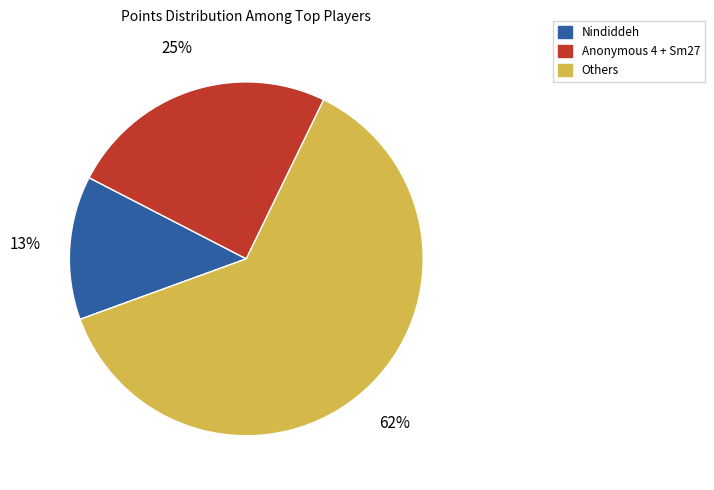

The Others slice represents 73% of the pie. True or false?

False